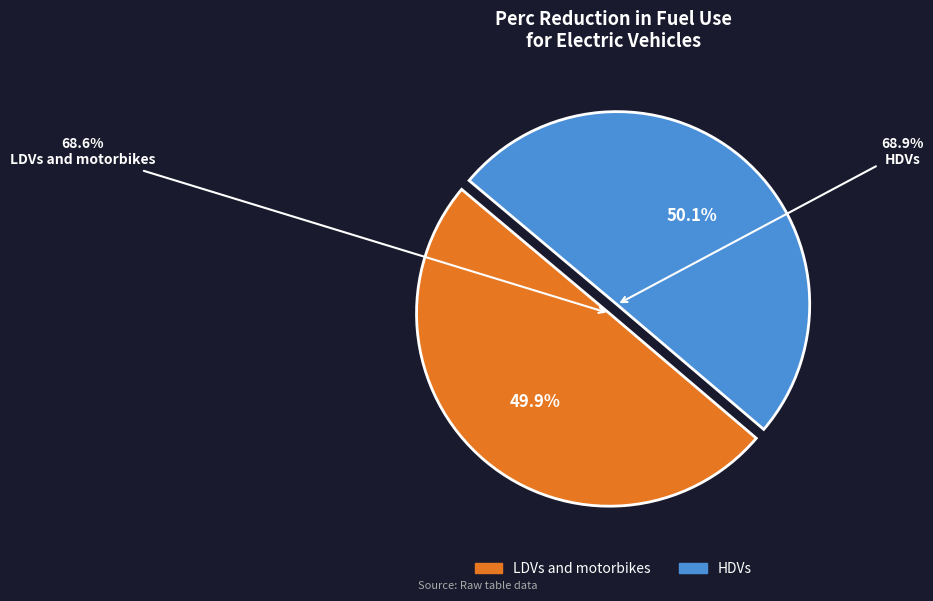

How many segments does this pie chart have?

2